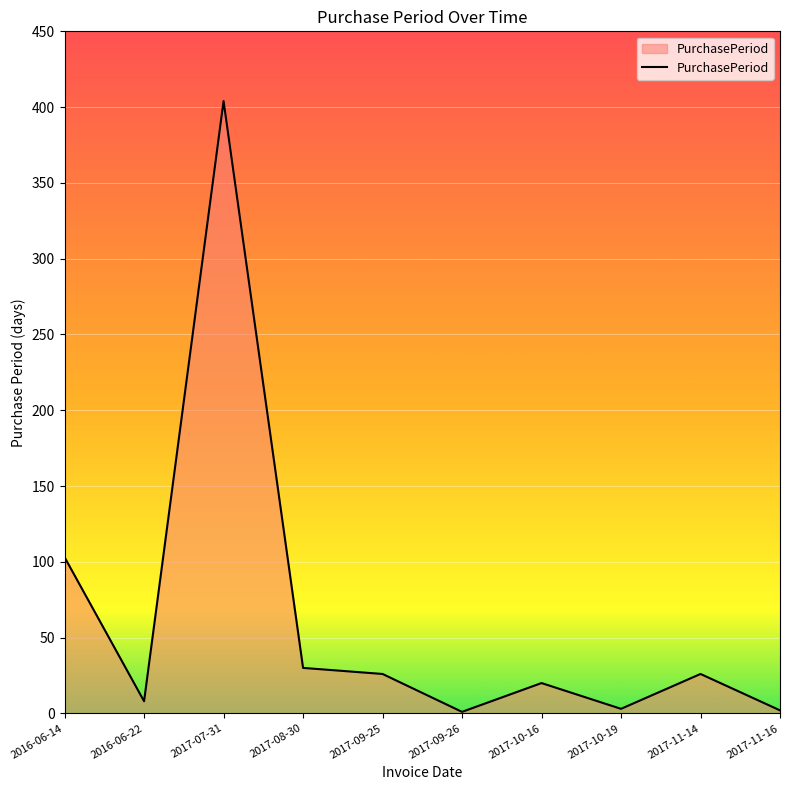

Which category has the highest value across all series?

2017-07-31